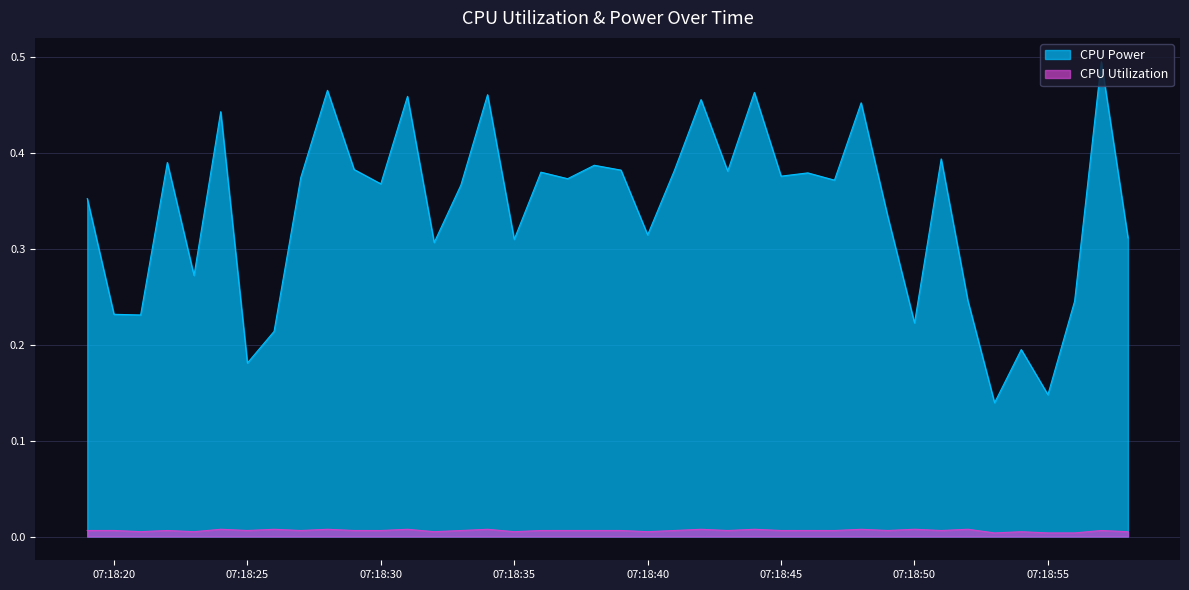

Which series has the largest range (max minus min)?

CPU Power